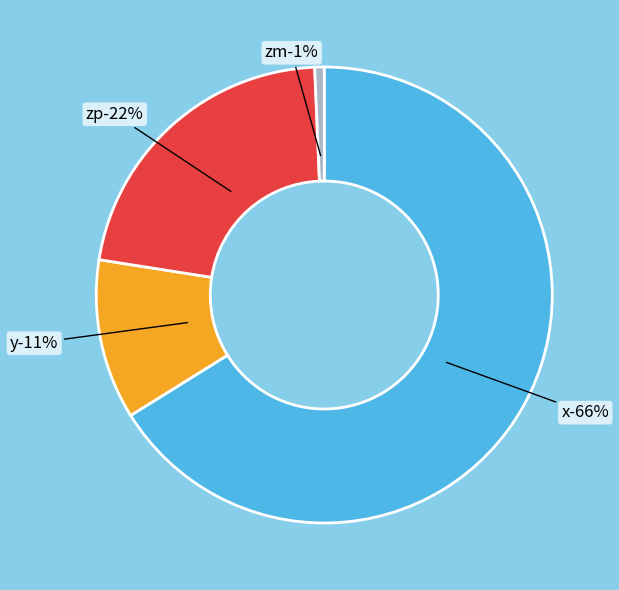

Rank the categories by value from lowest to highest.

zm, y, zp, x